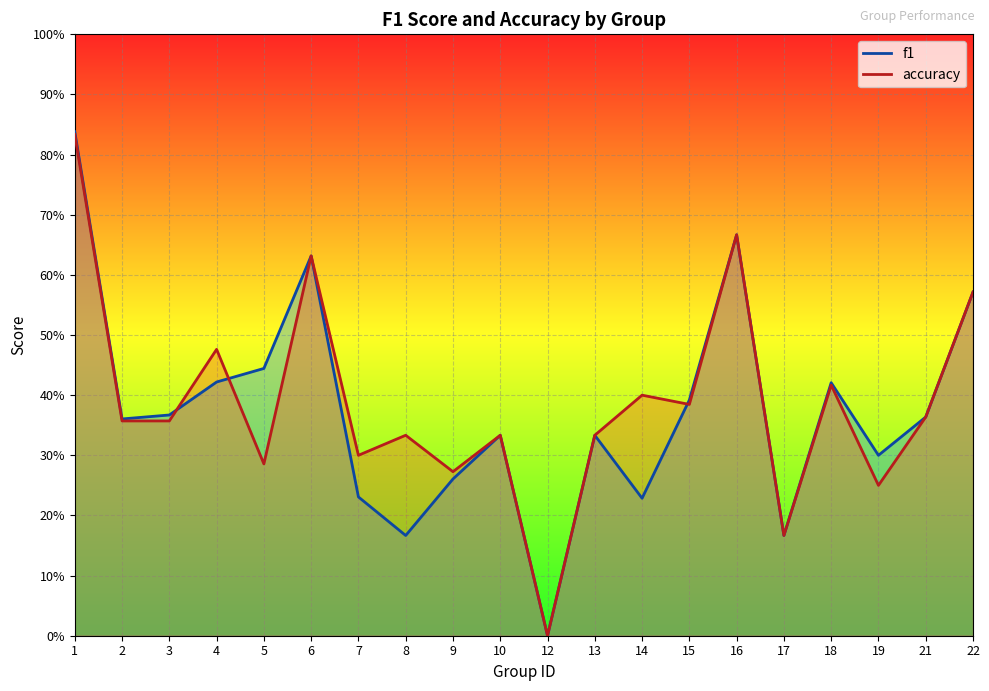

How many interior local peaks does the f1 series have?

5